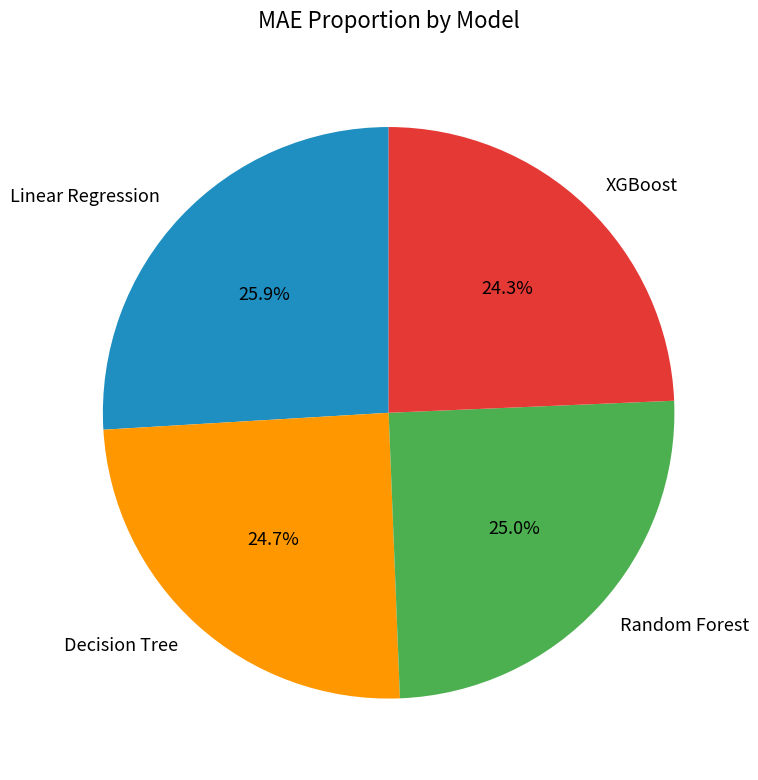

To the nearest percent, what portion does Linear Regression represent?

26%